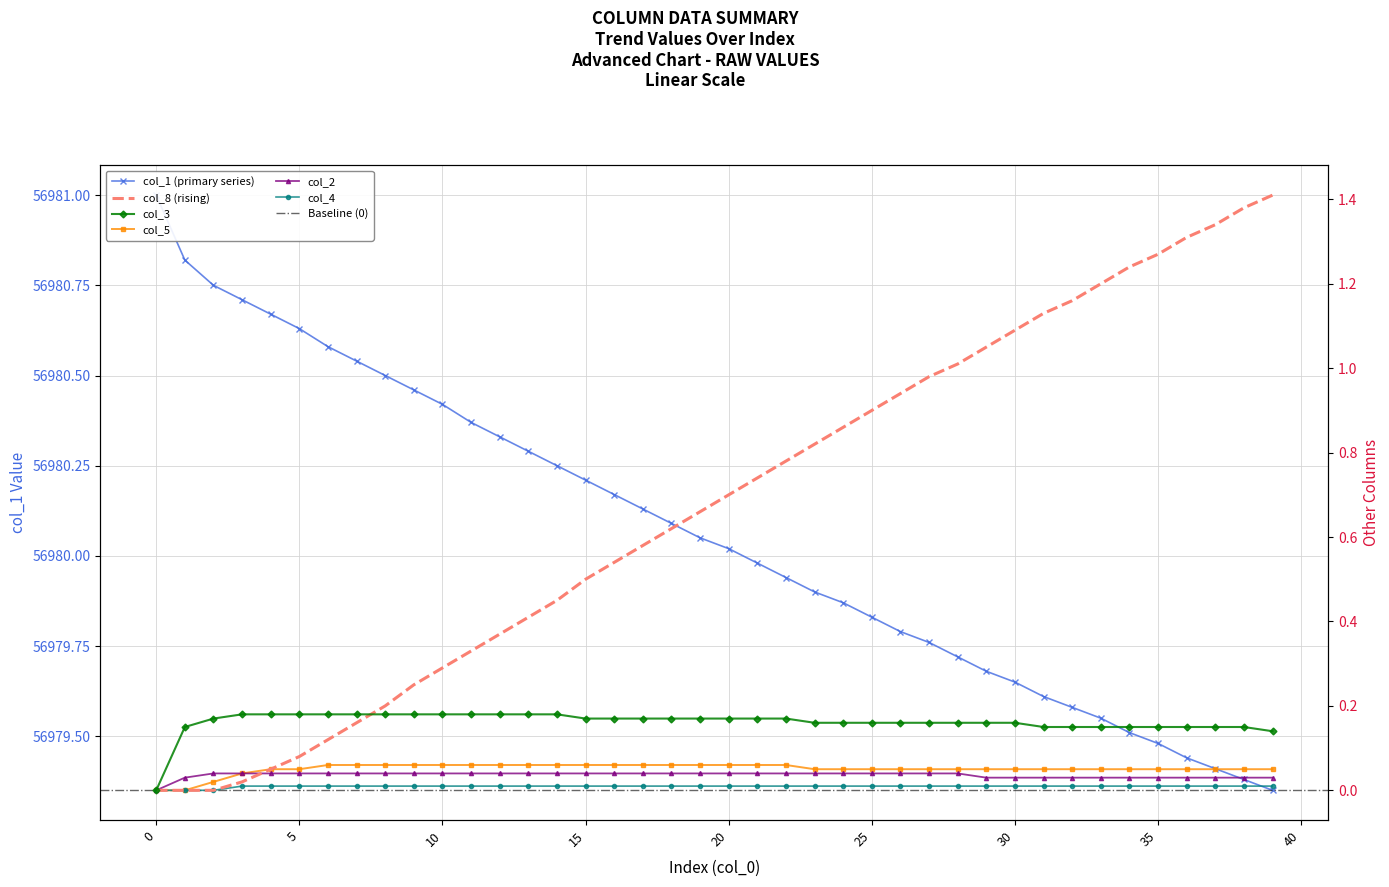

How many lines are shown in the chart?

6